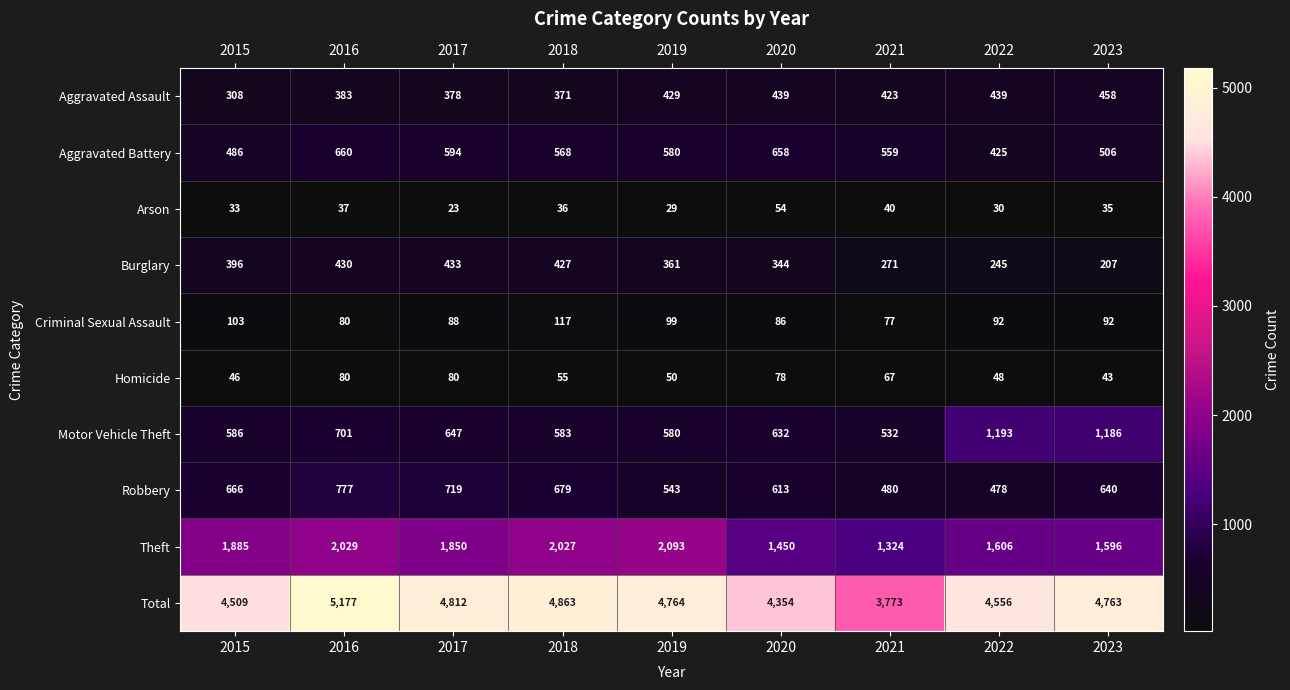

What is the spread (max minus min) of values at 2017?

4789